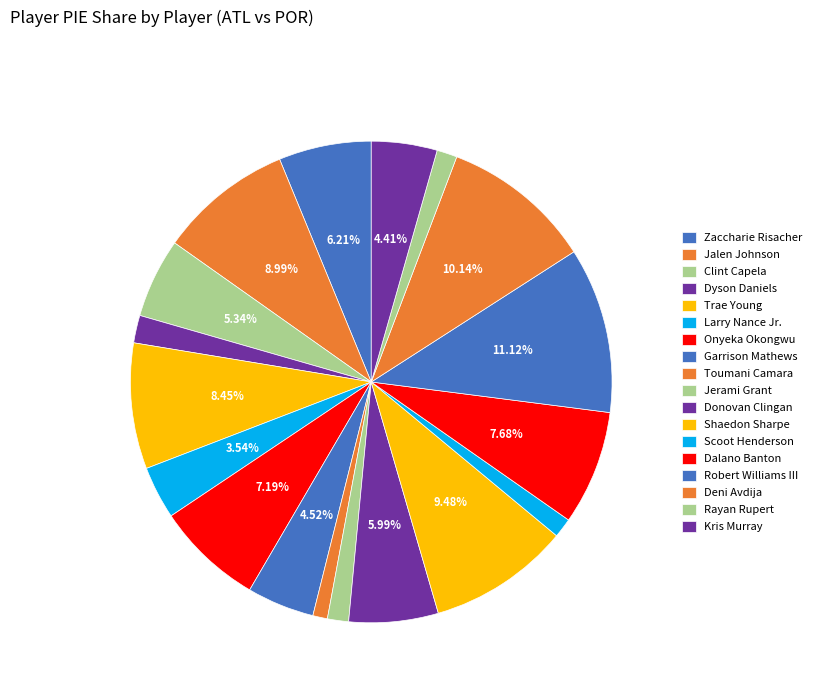

To the nearest percent, what is the difference between the largest and smallest slice percentages?

10%